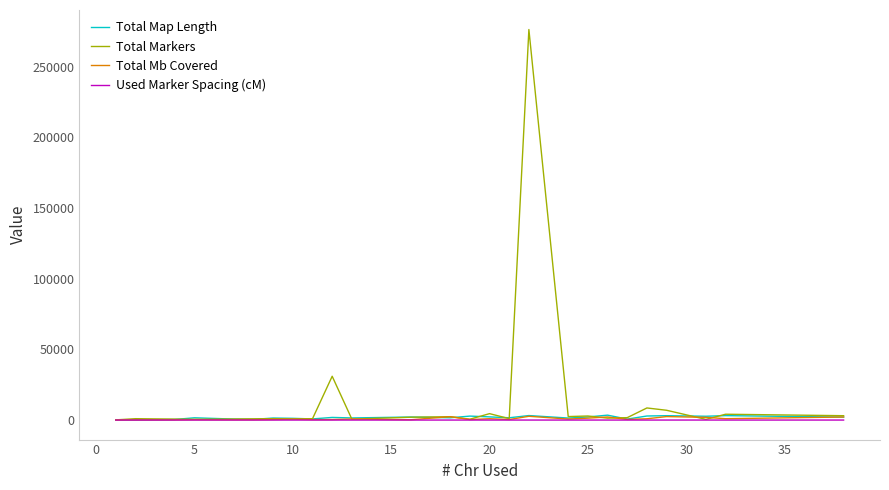

Which series has the largest range (max minus min)?

Total Markers